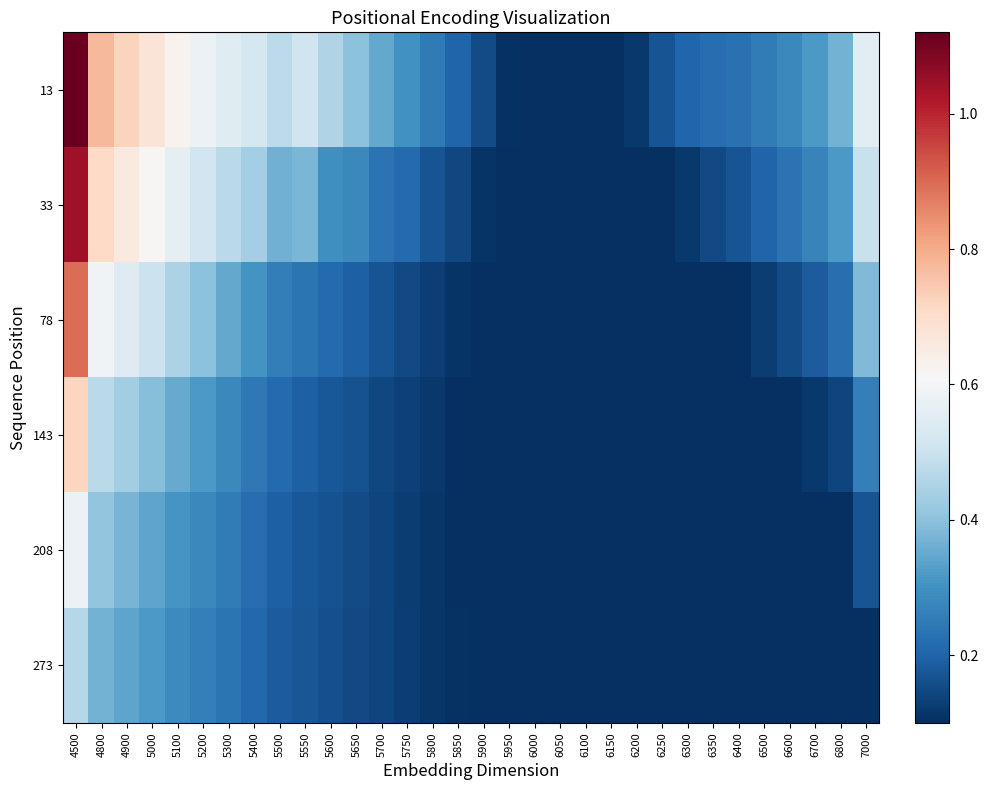

Reading left to right, extract all data points from this chart.

13: 4500=1.1	4800=0.8	4900=0.7	5000=0.7	5100=0.6	5200=0.6	5300=0.5	5400=0.5	5500=0.5	5550=0.5	5600=0.5	5650=0.4	5700=0.4	5750=0.3	5800=0.2	5850=0.2	5900=0.2	5950=0.1	6000=0.1	6050=0.1	6100=0.1	6150=0.1	6200=0.1	6250=0.2	6300=0.2	6350=0.2	6400=0.2	6500=0.3	6600=0.3	6700=0.3	6800=0.4	7000=0.6
33: 4500=1.0	4800=0.7	4900=0.7	5000=0.6	5100=0.6	5200=0.5	5300=0.5	5400=0.4	5500=0.4	5550=0.4	5600=0.3	5650=0.3	5700=0.2	5750=0.2	5800=0.2	5850=0.1	5900=0.1	5950=0.1	6000=0.1	6050=0.1	6100=0.1	6150=0.1	6200=0.1	6250=0.1	6300=0.1	6350=0.2	6400=0.2	6500=0.2	6600=0.2	6700=0.3	6800=0.3	7000=0.5
78: 4500=0.9	4800=0.6	4900=0.5	5000=0.5	5100=0.4	5200=0.4	5300=0.4	5400=0.3	5500=0.3	5550=0.2	5600=0.2	5650=0.2	5700=0.2	5750=0.2	5800=0.1	5850=0.1	5900=0.1	5950=0.1	6000=0.1	6050=0.1	6100=0.1	6150=0.1	6200=0.1	6250=0.1	6300=0.1	6350=0.1	6400=0.1	6500=0.1	6600=0.2	6700=0.2	6800=0.2	7000=0.4
143: 4500=0.7	4800=0.5	4900=0.4	5000=0.4	5100=0.4	5200=0.3	5300=0.3	5400=0.2	5500=0.2	5550=0.2	5600=0.2	5650=0.2	5700=0.1	5750=0.1	5800=0.1	5850=0.1	5900=0.1	5950=0.1	6000=0.1	6050=0.1	6100=0.1	6150=0.1	6200=0.1	6250=0.1	6300=0.1	6350=0.1	6400=0.1	6500=0.1	6600=0.1	6700=0.1	6800=0.1	7000=0.3
208: 4500=0.6	4800=0.4	4900=0.4	5000=0.3	5100=0.3	5200=0.3	5300=0.3	5400=0.2	5500=0.2	5550=0.2	5600=0.2	5650=0.2	5700=0.1	5750=0.1	5800=0.1	5850=0.1	5900=0.1	5950=0.1	6000=0.1	6050=0.1	6100=0.1	6150=0.1	6200=0.1	6250=0.1	6300=0.1	6350=0.1	6400=0.1	6500=0.1	6600=0.1	6700=0.1	6800=0.1	7000=0.2
273: 4500=0.5	4800=0.4	4900=0.3	5000=0.3	5100=0.3	5200=0.3	5300=0.2	5400=0.2	5500=0.2	5550=0.2	5600=0.2	5650=0.2	5700=0.1	5750=0.1	5800=0.1	5850=0.1	5900=0.1	5950=0.1	6000=0.1	6050=0.1	6100=0.1	6150=0.1	6200=0.1	6250=0.1	6300=0.1	6350=0.1	6400=0.1	6500=0.1	6600=0.1	6700=0.1	6800=0.1	7000=0.1